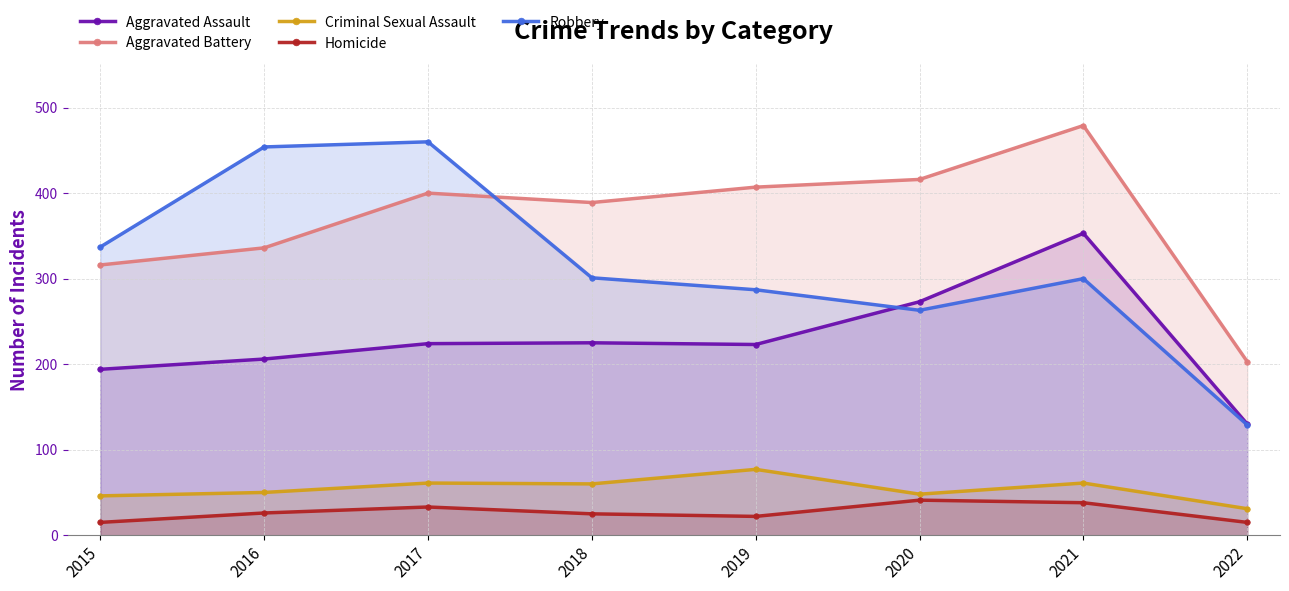

At which category does Criminal Sexual Assault reach its first local peak?

2017